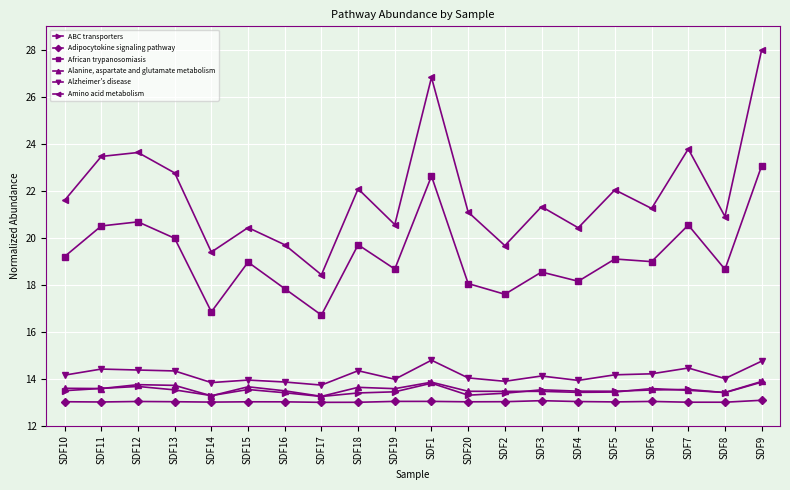

What is the label of the 2nd point from the left?

SDF11